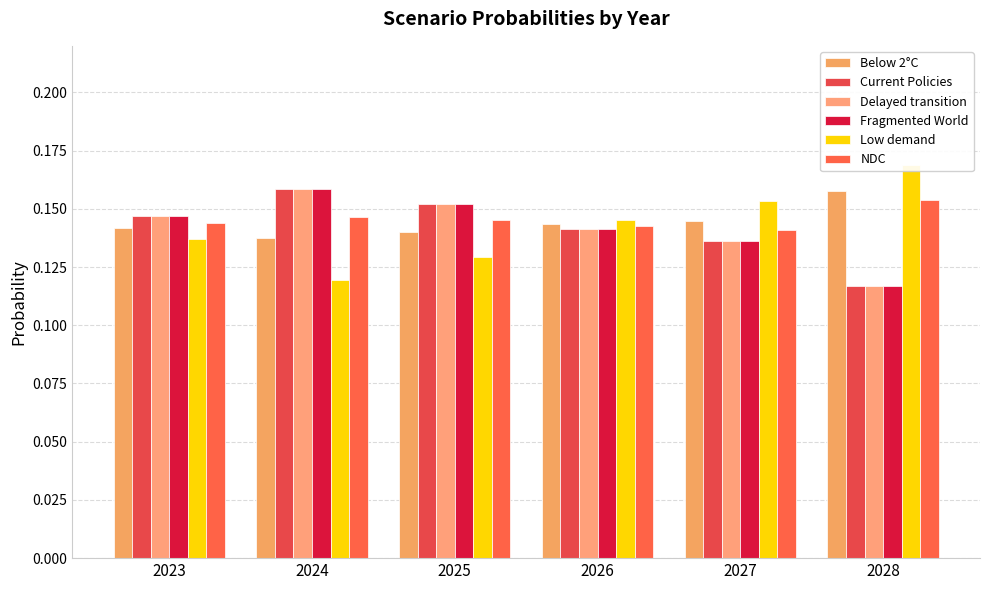

Which series changed the most between 2026 and 2028?

Fragmented World